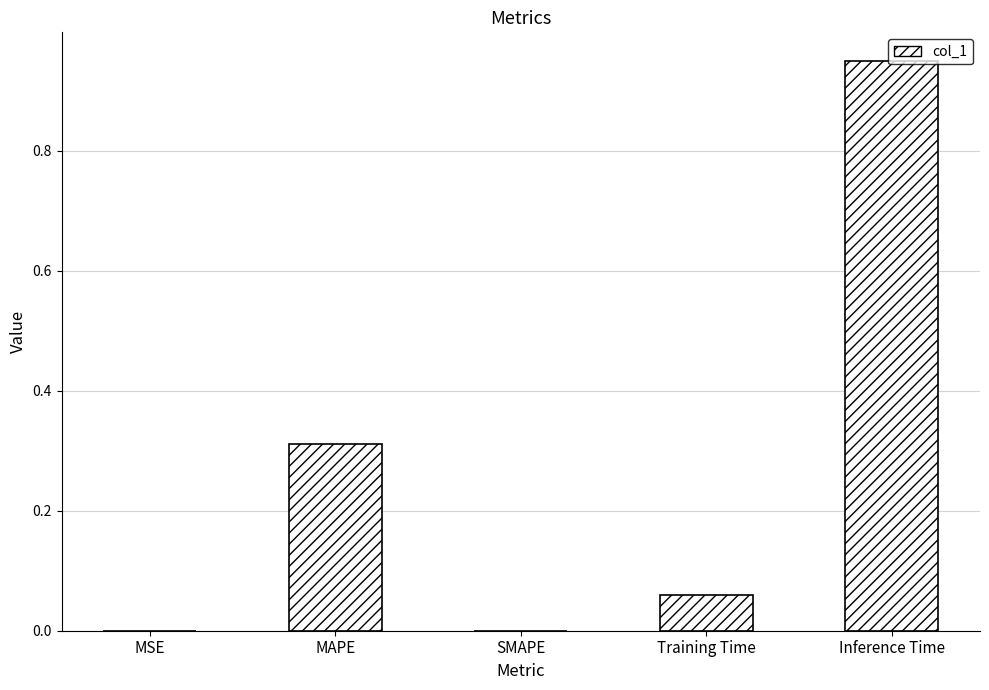

What is the sum of all values?

1.3